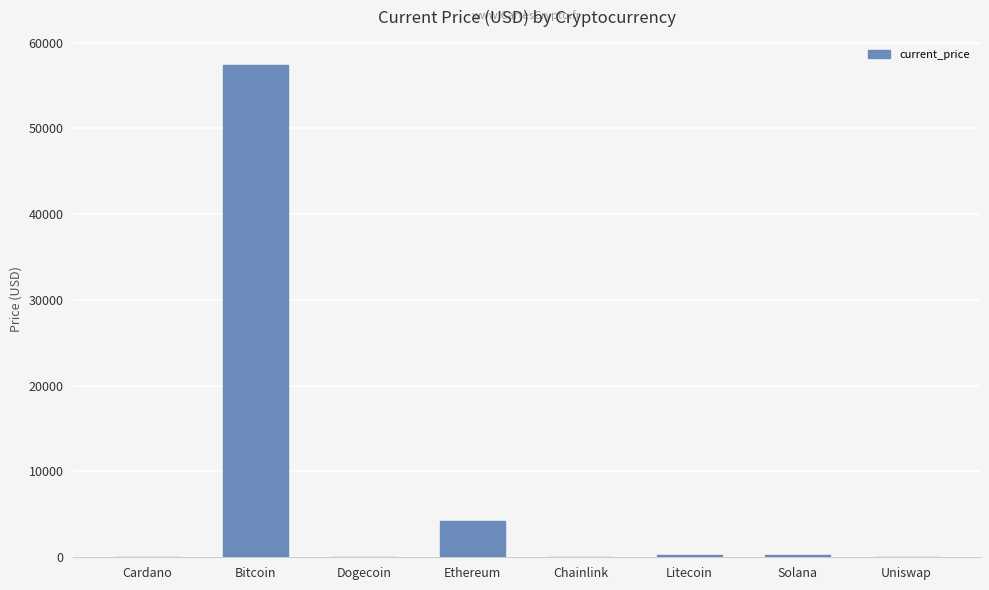

At which category does the chart reach its peak across all series?

Bitcoin